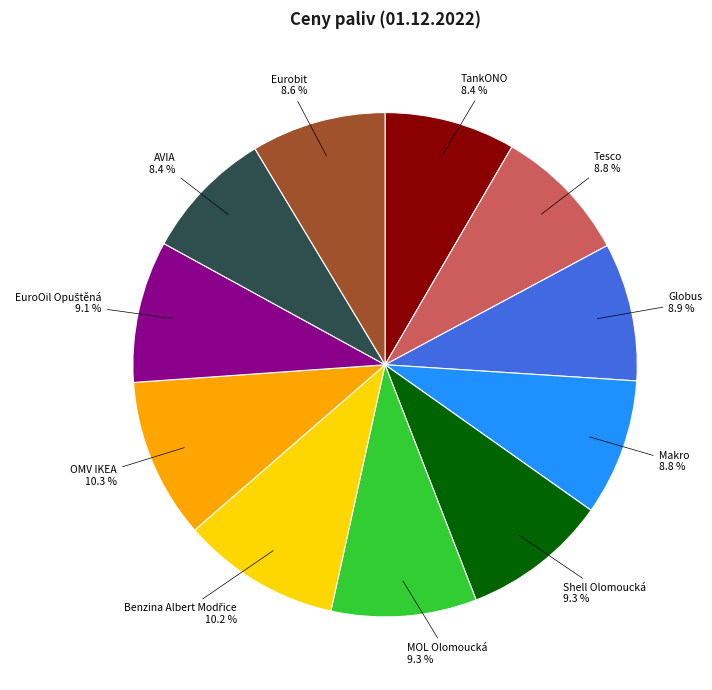

How many slices are in this pie chart?

11